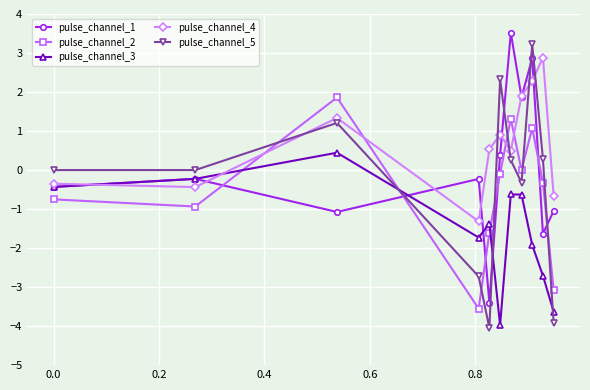

Which series has the largest total across all categories?

pulse_channel_4